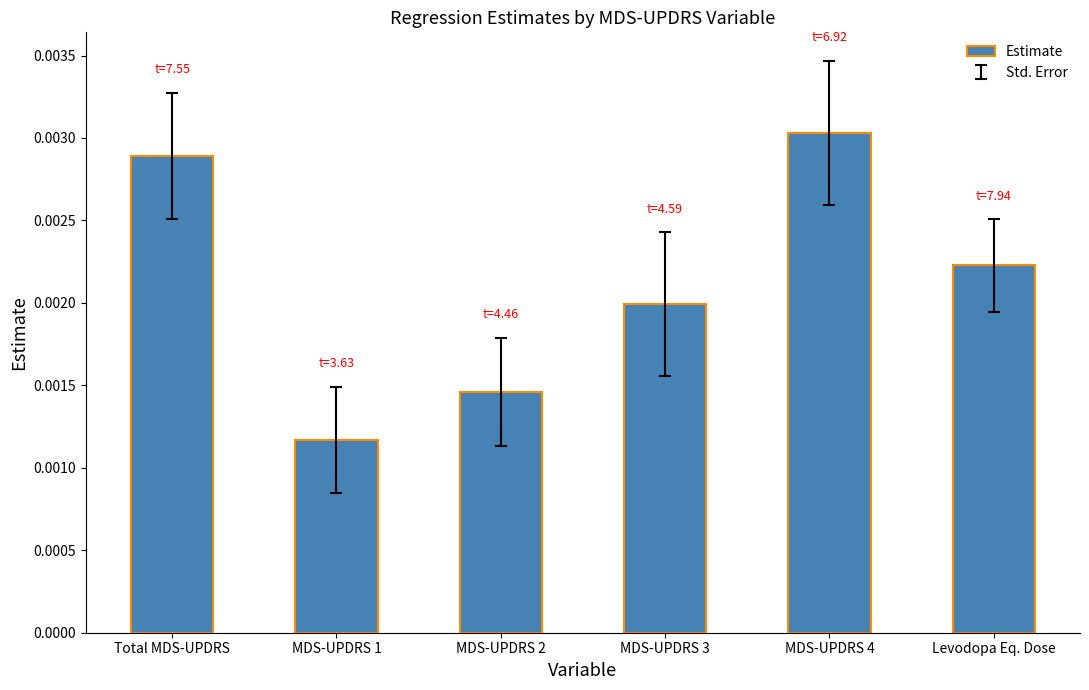

Where is the data nearest to the value 0?

MDS-UPDRS 1